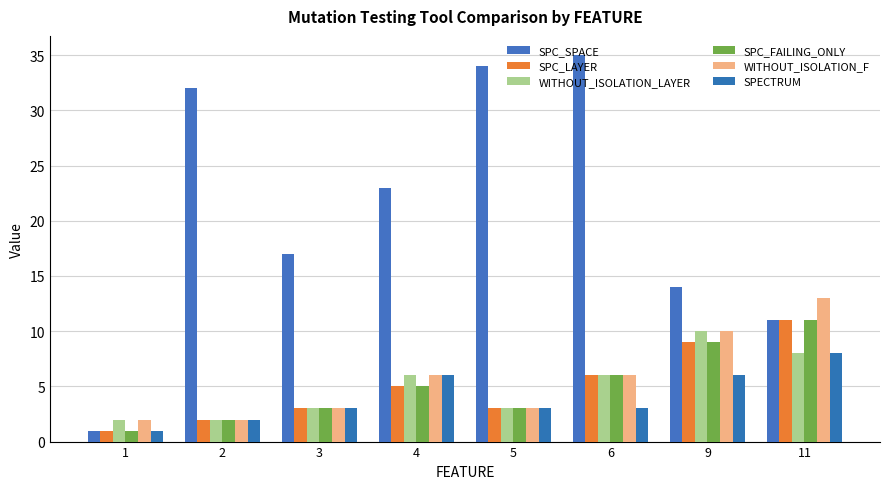

How many bars are there in total?

48